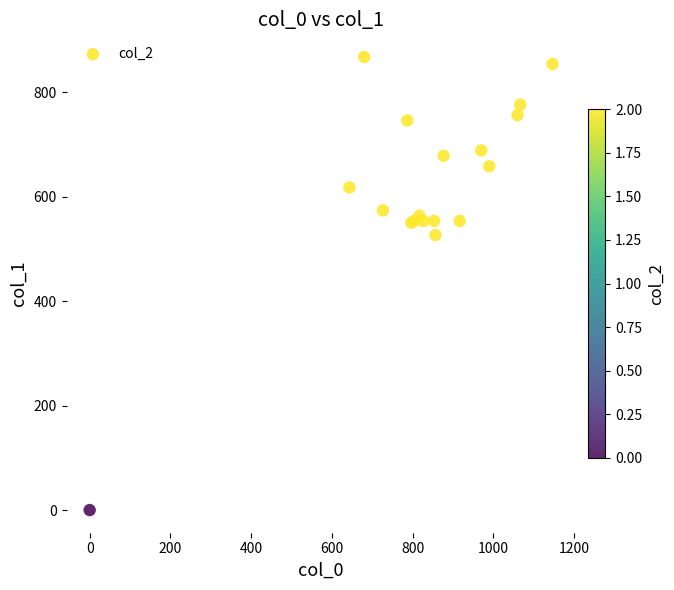

What Y value in the scatter plot is closest to 433?

526.5